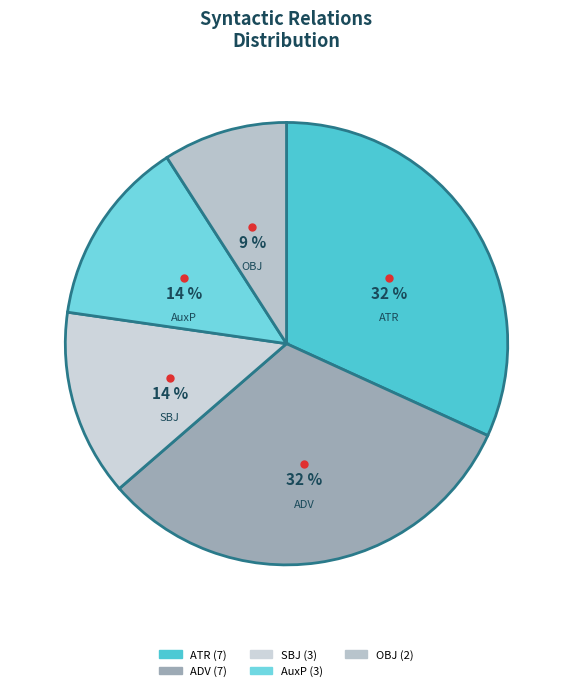

How many segments does this pie chart have?

5